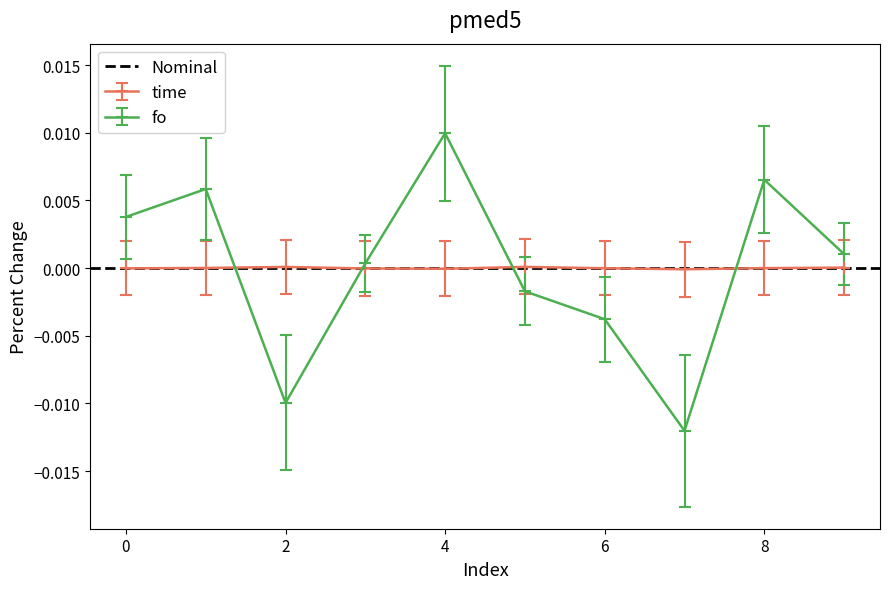

Where is time nearest to the value 0?

8